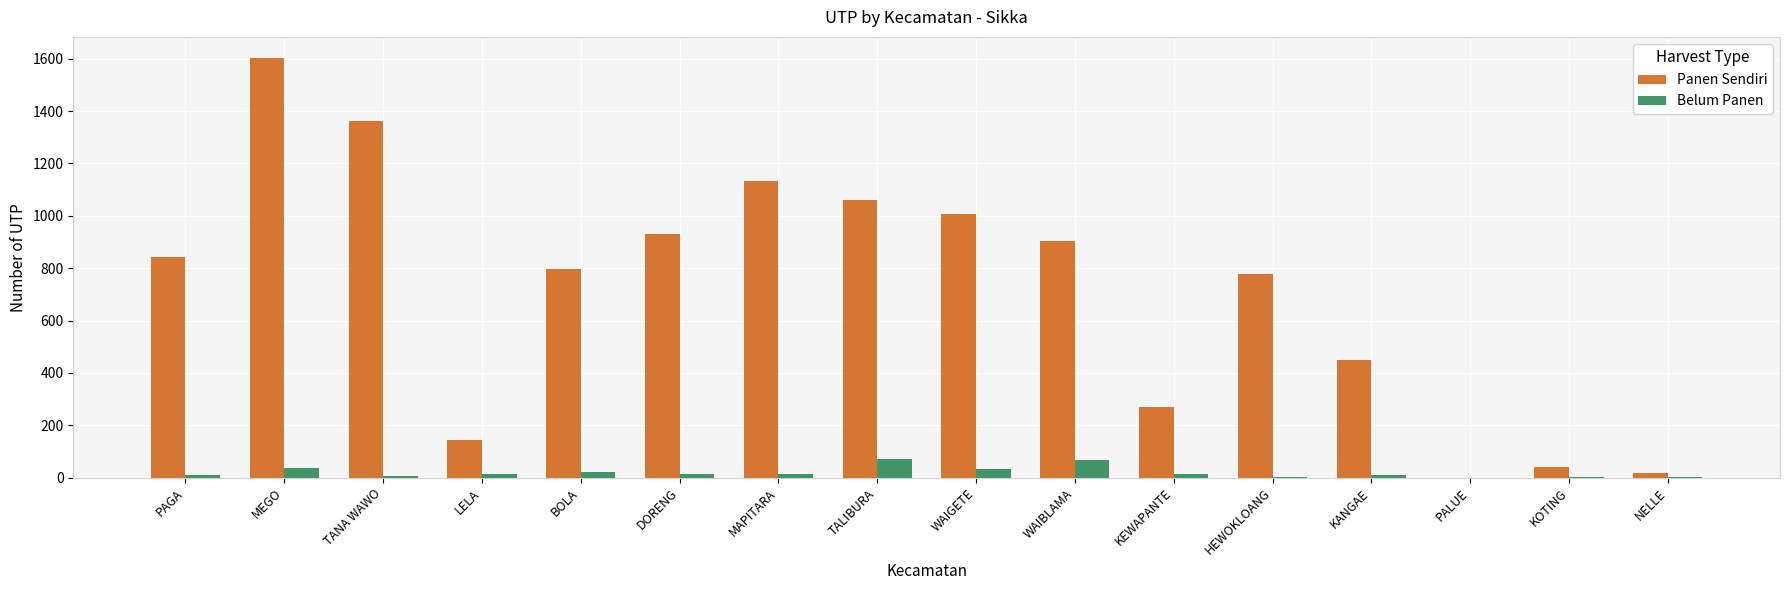

What is the sum of all Belum Panen values?

312